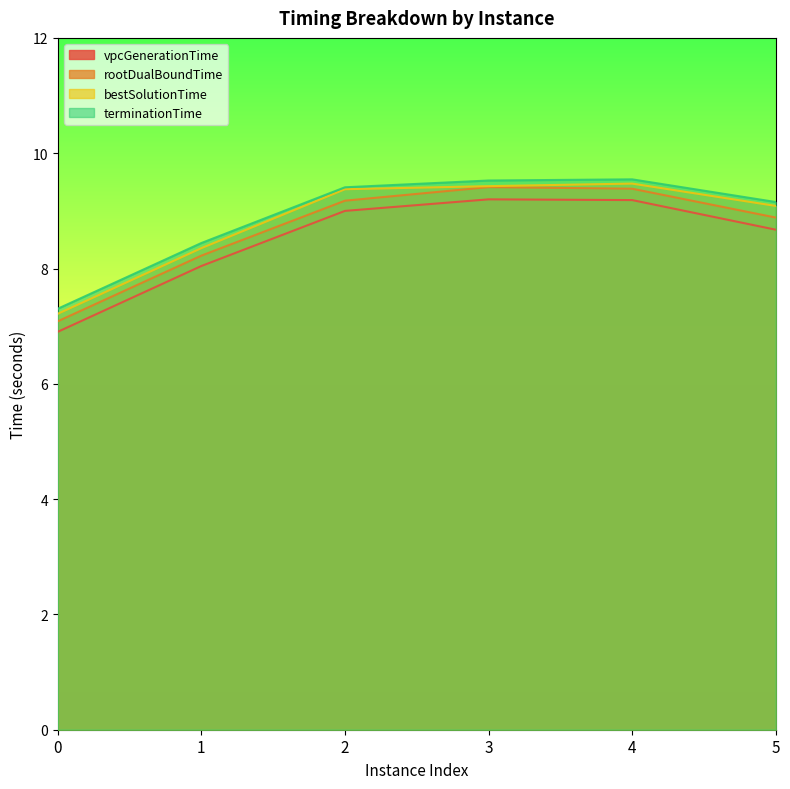

How many values in the bestSolutionTime series are below 9?

2